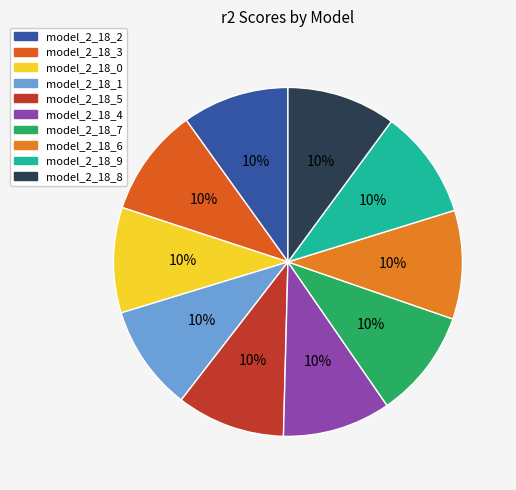

Does model_2_18_3 represent more than half of the total?

No